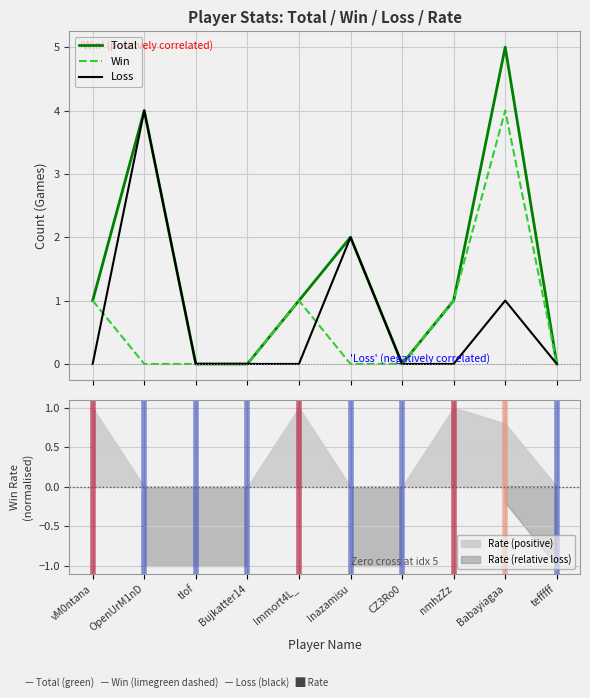

Reading left to right, extract all data points from this chart.

Total: vM0ntana=1	OpenUrM1nD=4	tlof=0	Bujkatter14=0	Immort4L_=1	Inazamisu=2	CZ3Ro0=0	nmhzZz=1	Babayiagaa=5	tefffff=0
Win: vM0ntana=1	OpenUrM1nD=0	tlof=0	Bujkatter14=0	Immort4L_=1	Inazamisu=0	CZ3Ro0=0	nmhzZz=1	Babayiagaa=4	tefffff=0
Loss: vM0ntana=0	OpenUrM1nD=4	tlof=0	Bujkatter14=0	Immort4L_=0	Inazamisu=2	CZ3Ro0=0	nmhzZz=0	Babayiagaa=1	tefffff=0